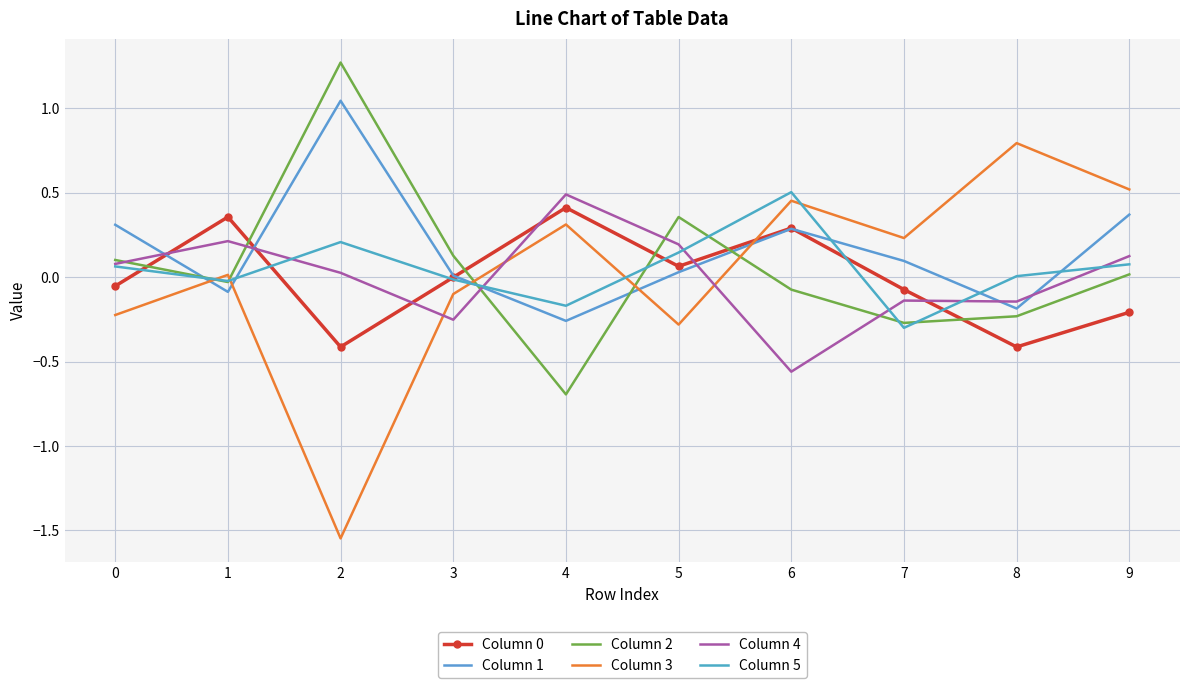

What is the value of the Column 3 point at the 1st from the left?

-0.2